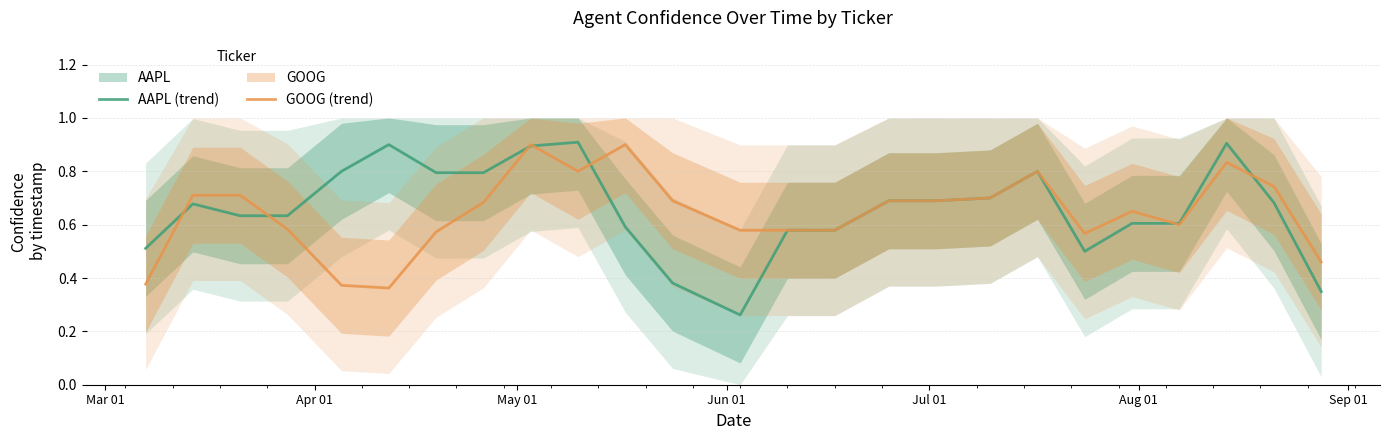

How many lines are shown in the chart?

2